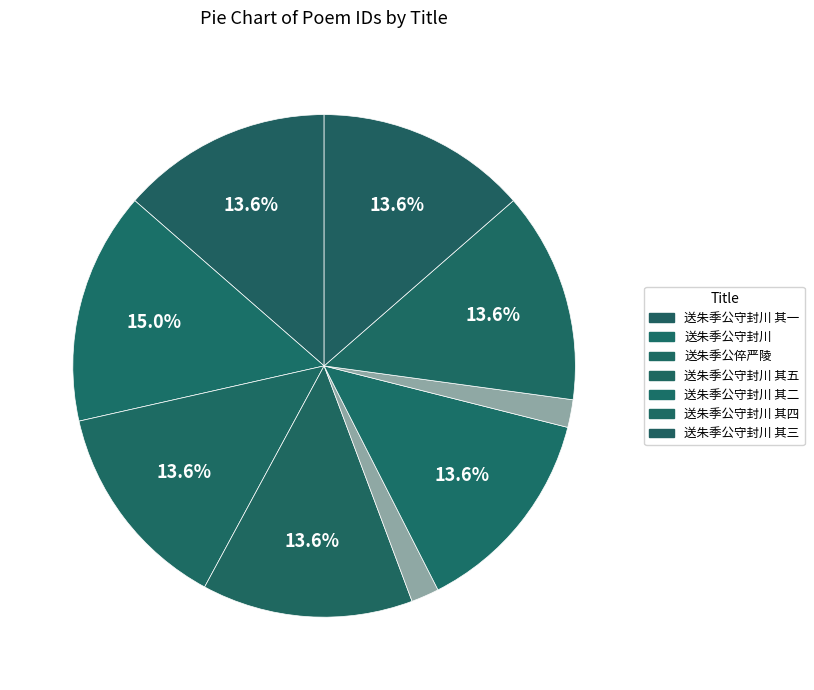

Count the number of slices in the pie.

9